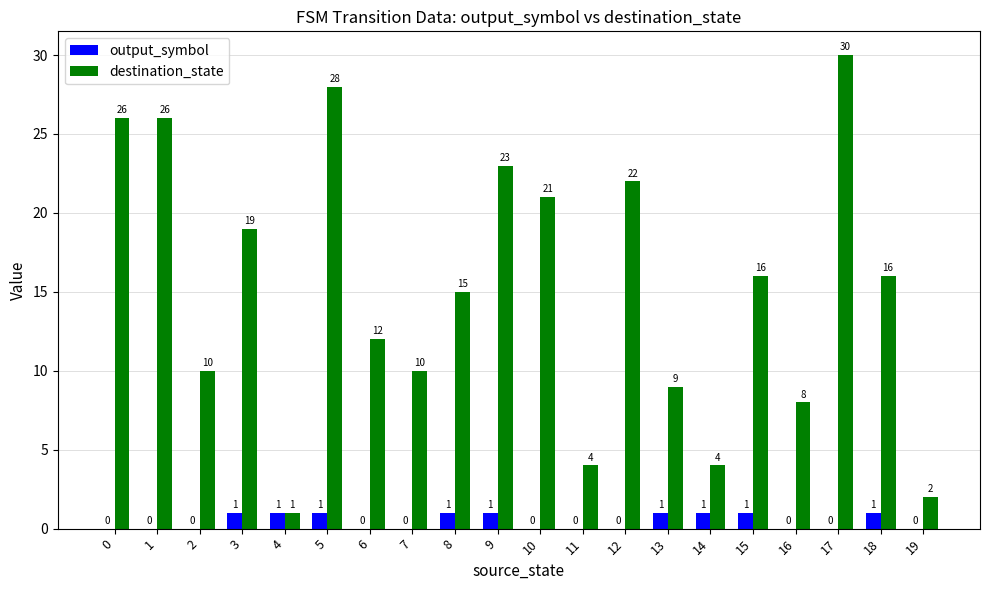

What are all the series names shown in the legend?

output_symbol, destination_state